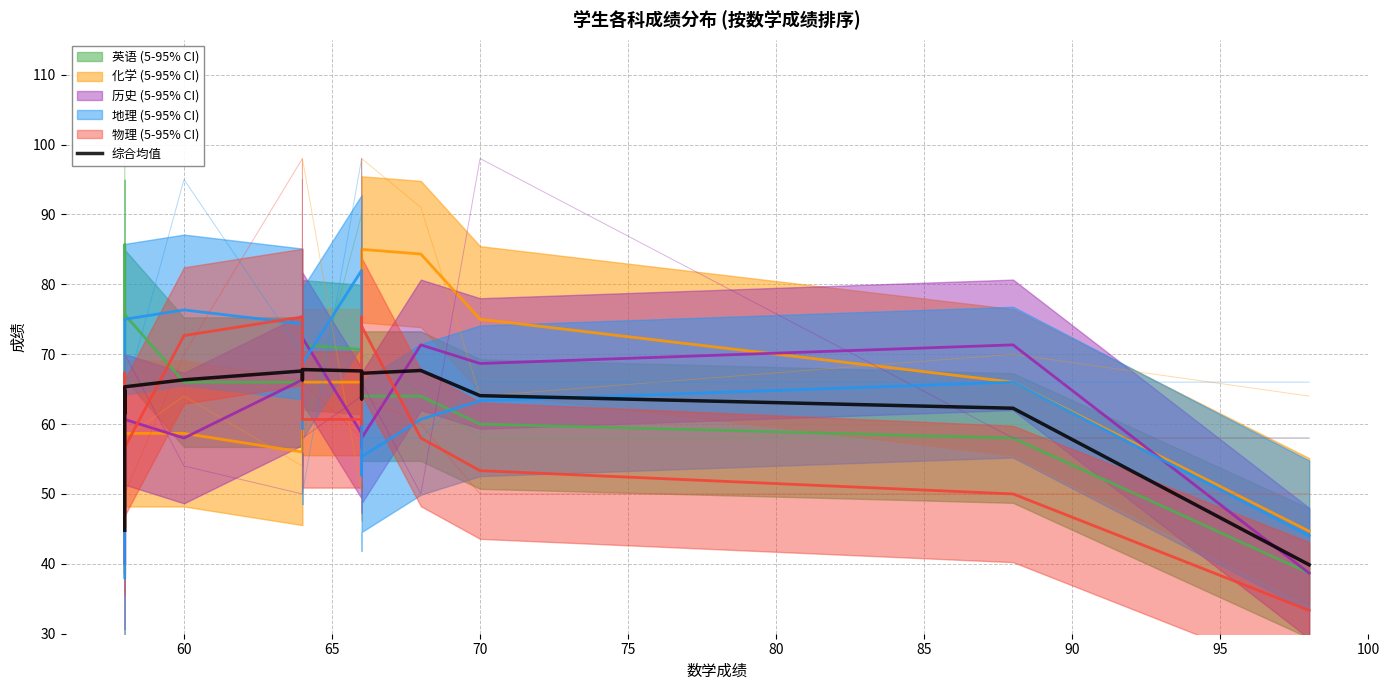

True or false: the data shows 113.4 at 95.

False